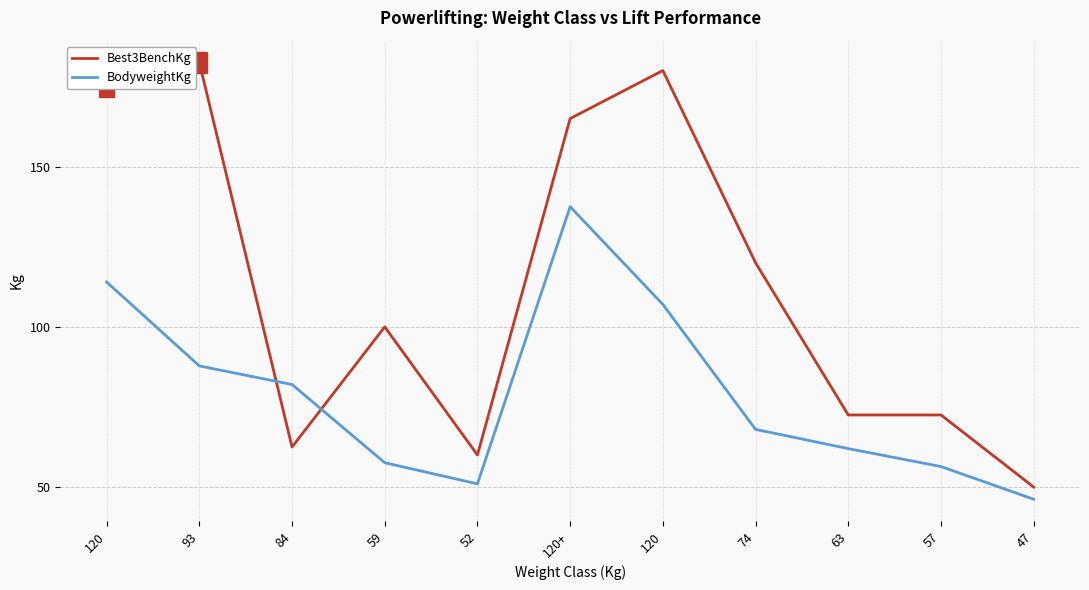

How many interior local valleys does the BodyweightKg series have?

1